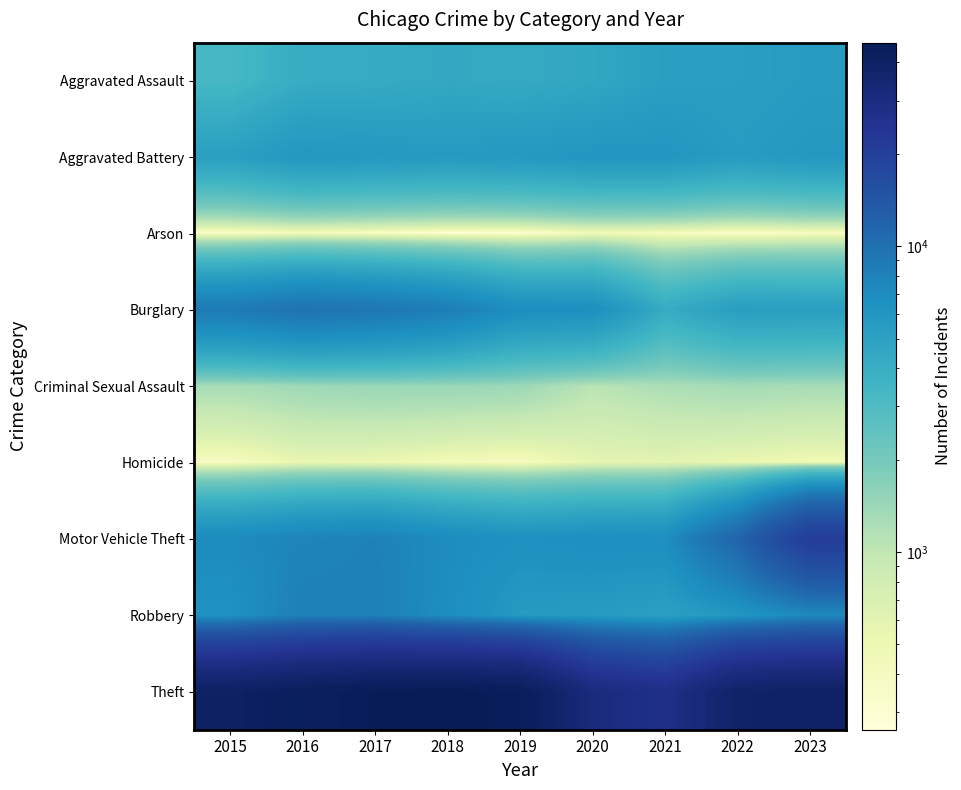

What is the spread (max minus min) of values at 2019?

44321